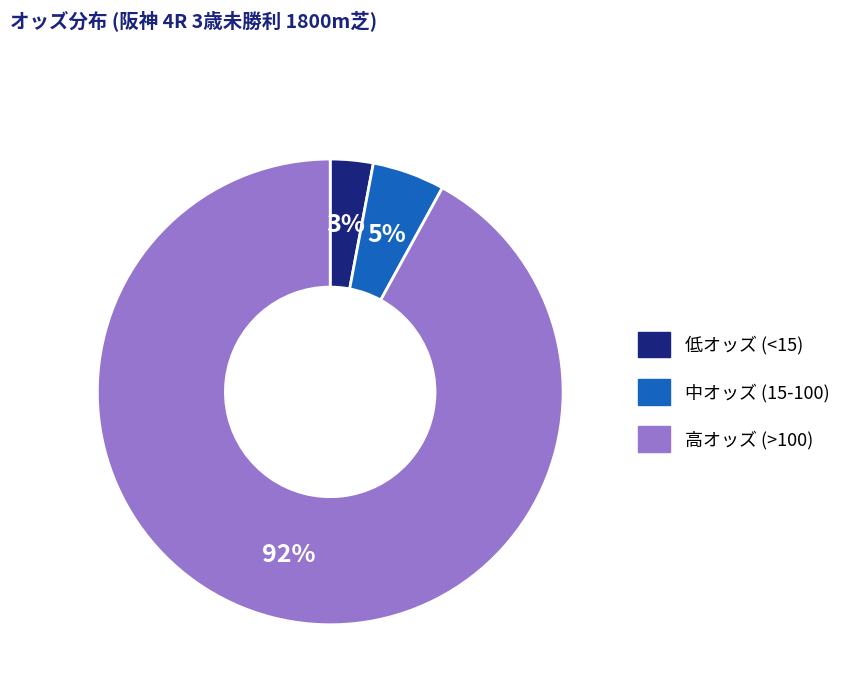

To the nearest percent, what is the difference between the largest and smallest slice percentages?

89%